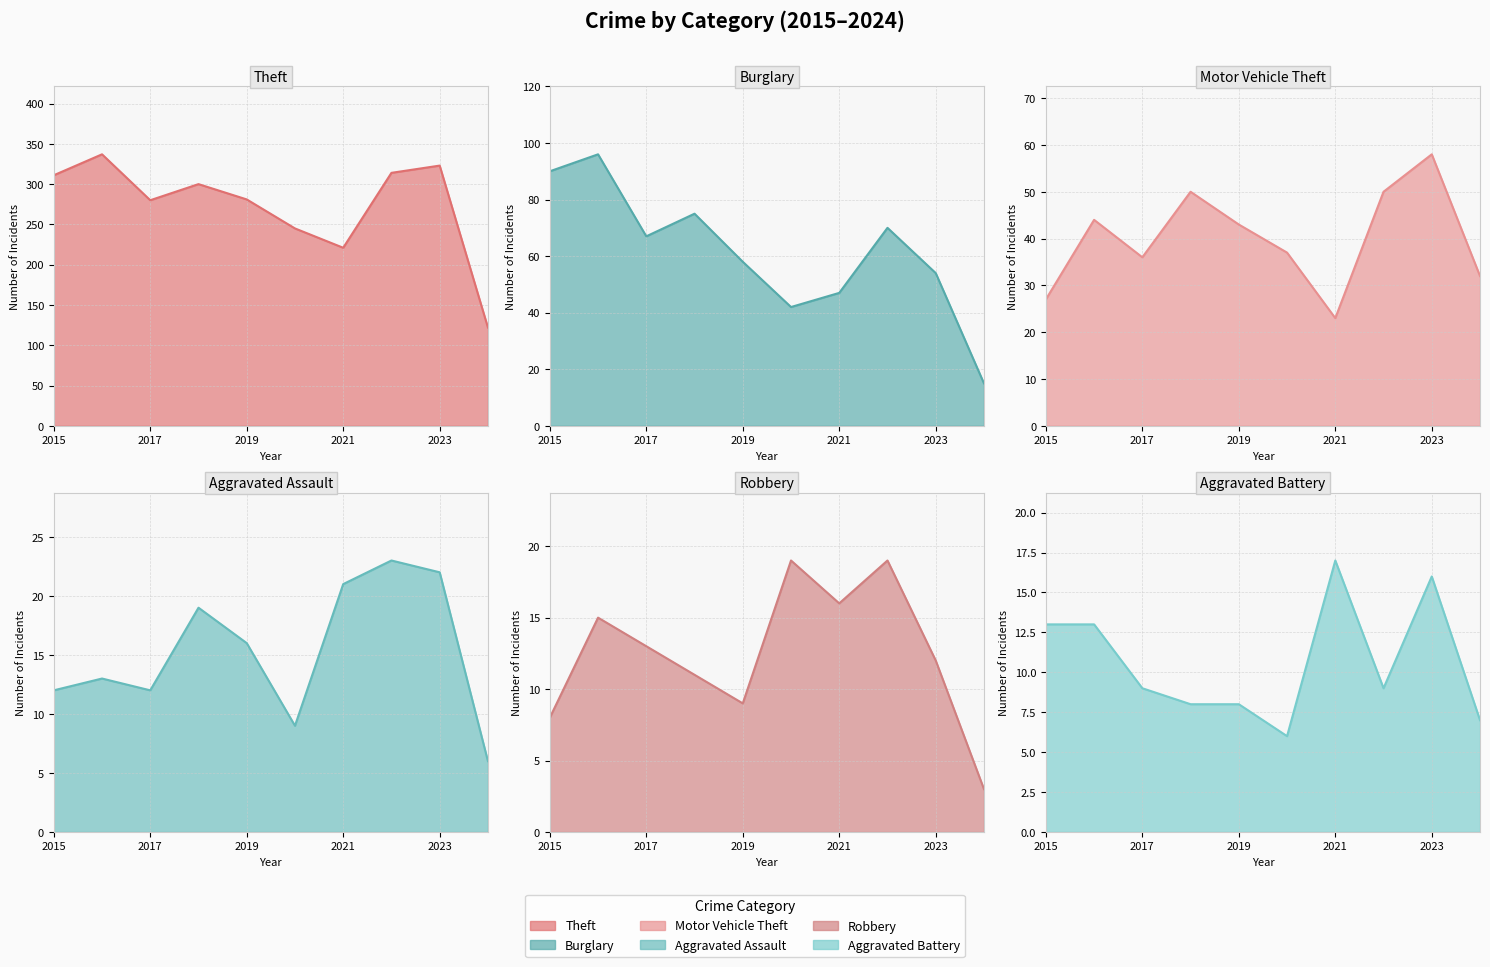

Is it true that Robbery equals 4 at 2015?

False